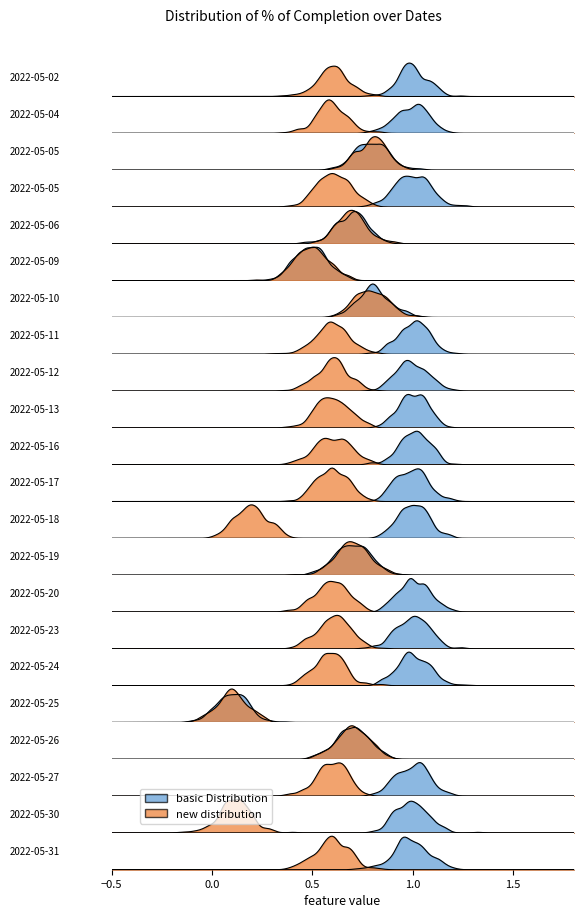

True or false: completion has a value of 0.4 at 9.

False